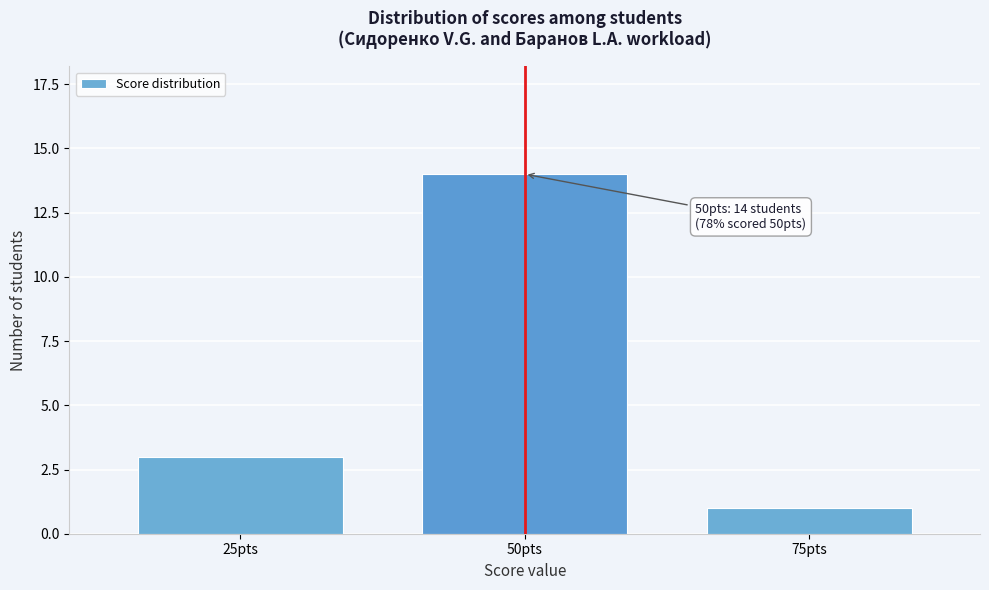

Reading left to right, what are all the values shown in this chart?

3	14	1